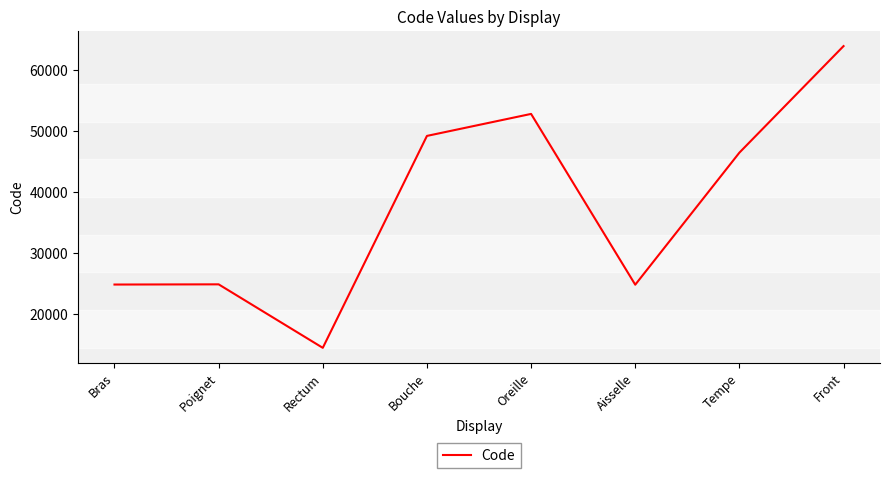

Where is the first local minimum?

Rectum